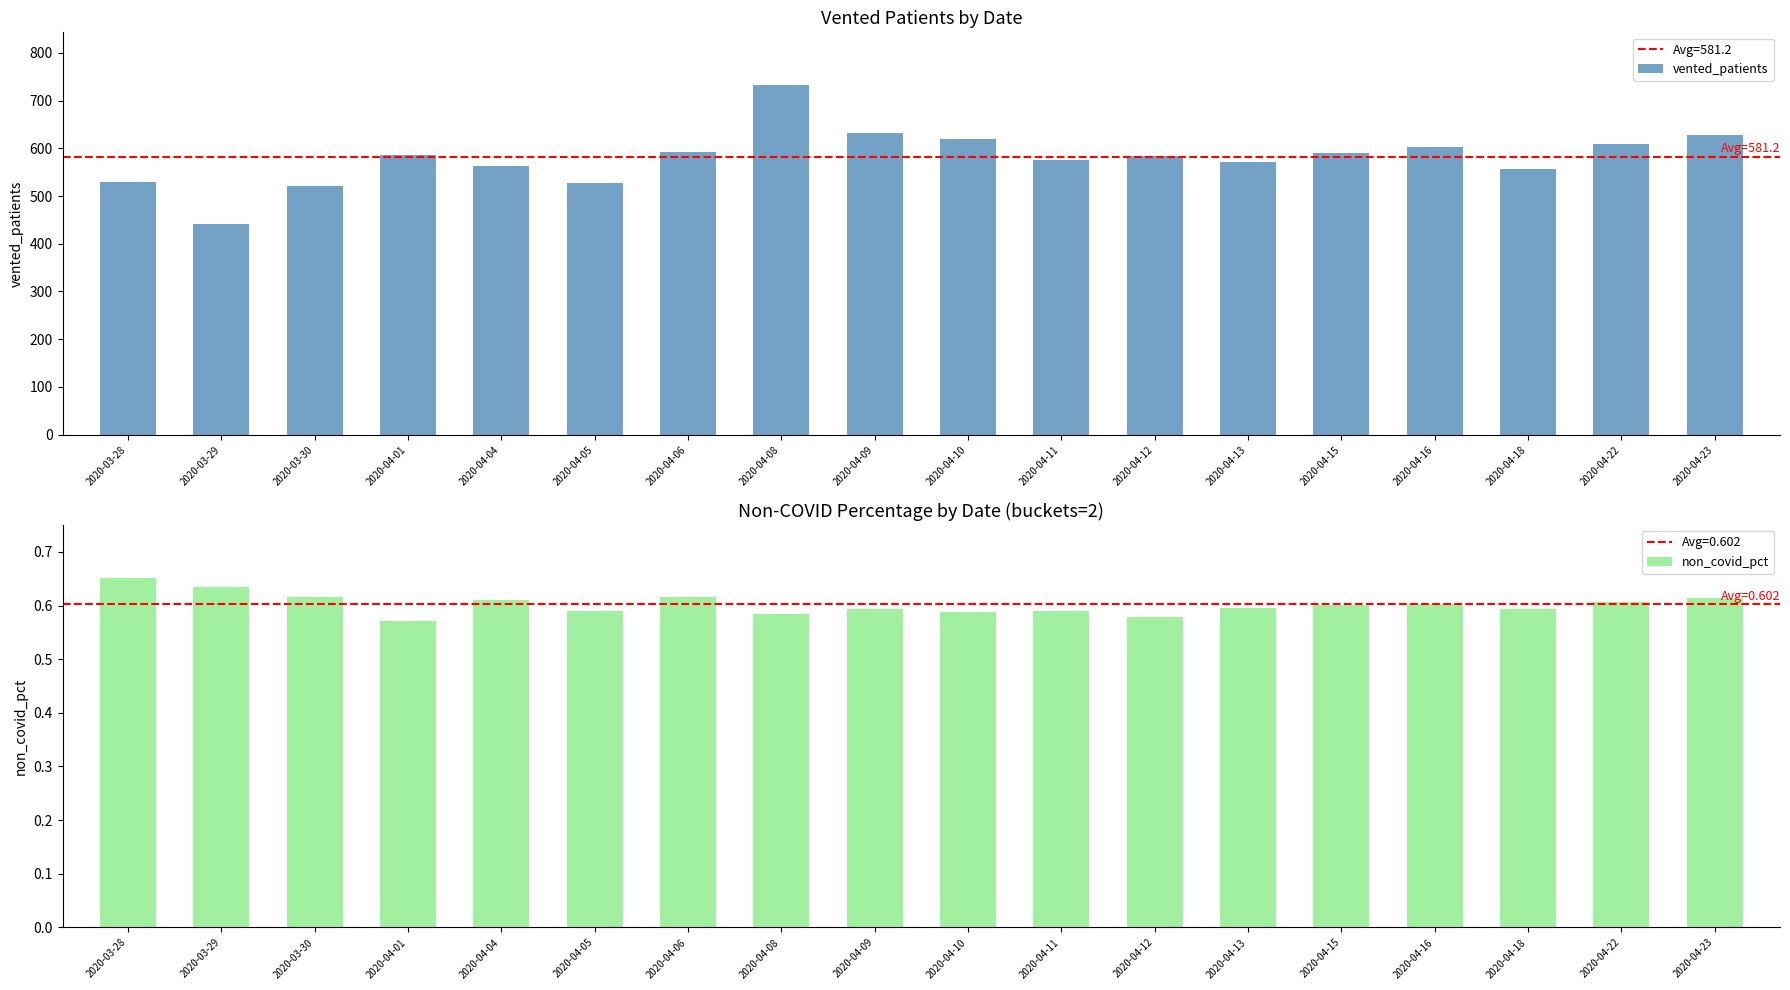

What is the label of the 5th bar from the right?

2020-04-15